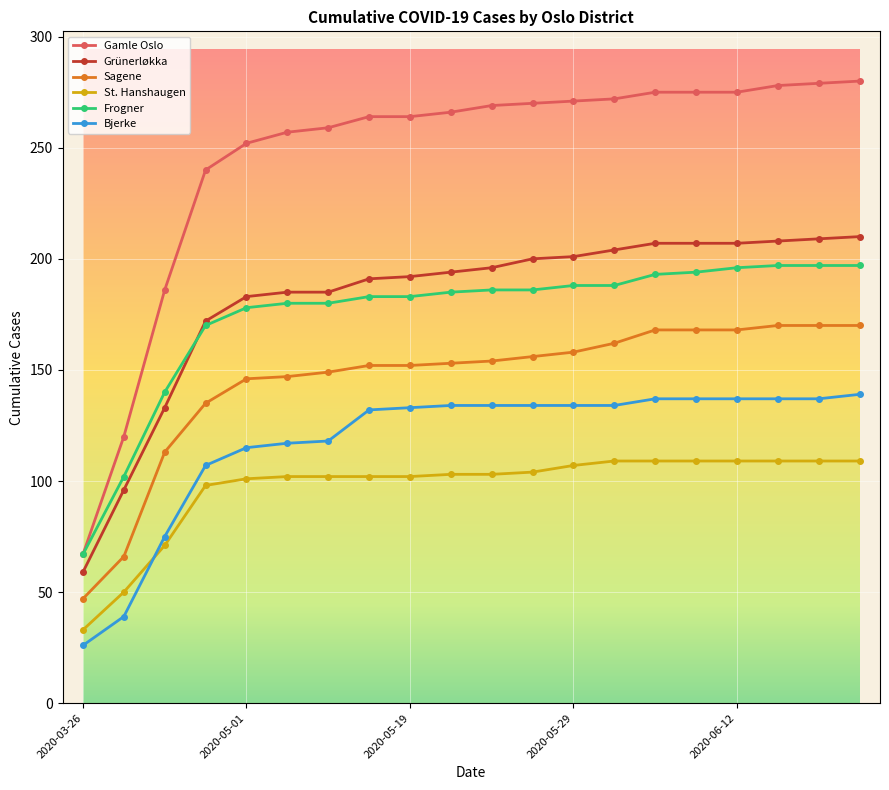

List the series in order of their peak value, lowest first.

St. Hanshaugen, Bjerke, Sagene, Frogner, Grünerløkka, Gamle Oslo